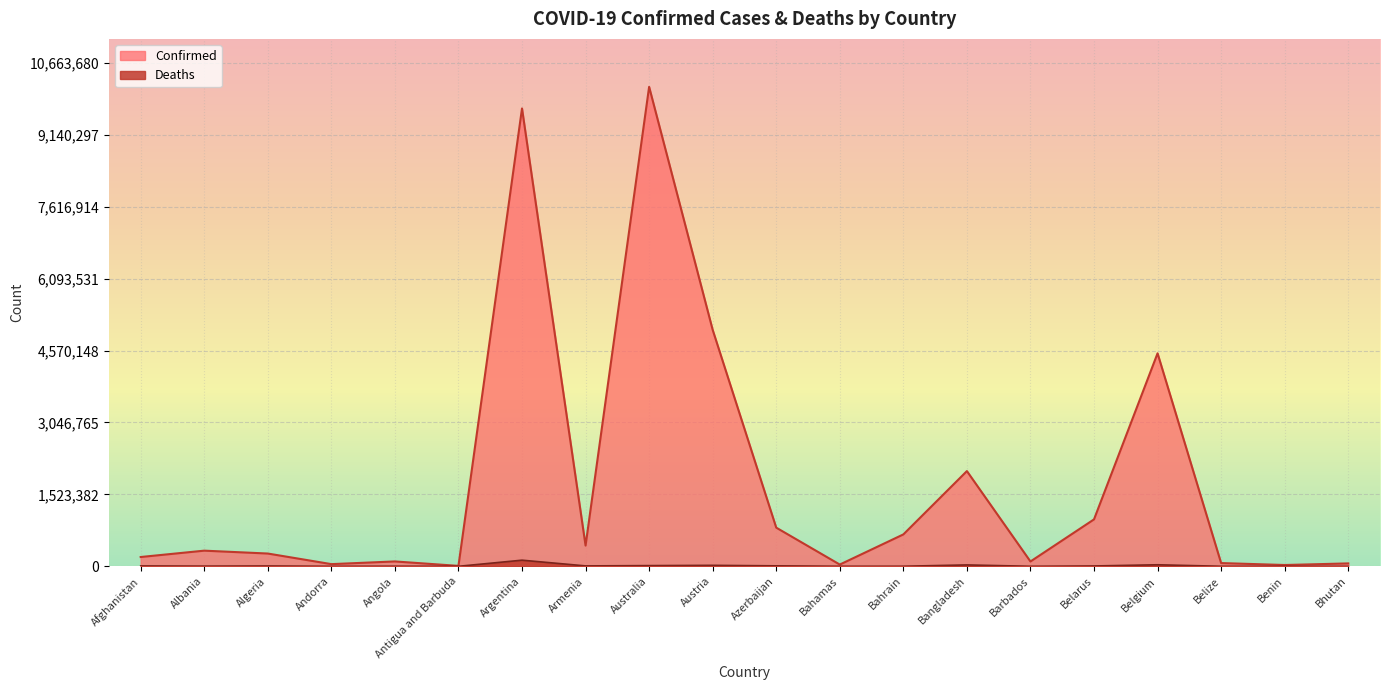

Reading right to left, what are all the values shown in this chart?

Confirmed: Bhutan=61419	Benin=27638	Belize=68612	Belgium=4511590	Belarus=994037	Barbados=102119	Bangladesh=2016946	Bahrain=675460	Bahamas=37187	Azerbaijan=819124	Austria=5008515	Australia=10155886	Armenia=439302	Argentina=9697763	Antigua and Barbuda=9008	Angola=103131	Andorra=46147	Algeria=270599	Albania=331459	Afghanistan=196992
Deaths: Bhutan=21	Benin=163	Belize=680	Belgium=32625	Belarus=7118	Barbados=559	Bangladesh=29339	Bahrain=1519	Bahamas=833	Azerbaijan=9881	Austria=20664	Australia=14745	Armenia=8669	Argentina=129830	Antigua and Barbuda=145	Angola=1917	Andorra=155	Algeria=6879	Albania=3586	Afghanistan=7794